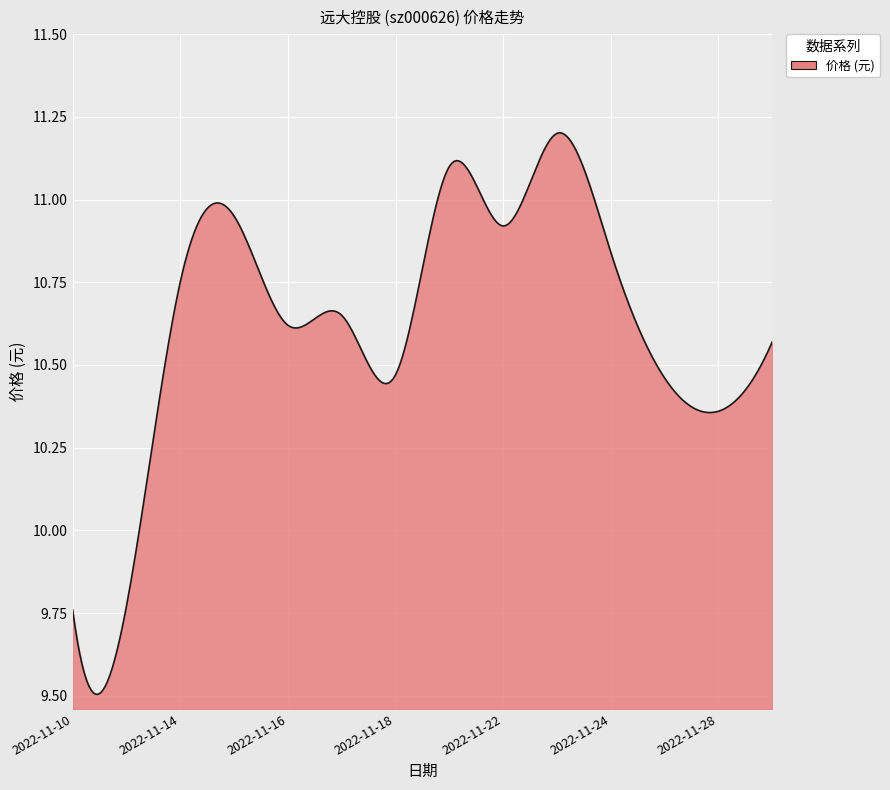

What is the difference between the maximum and minimum values?

1.7